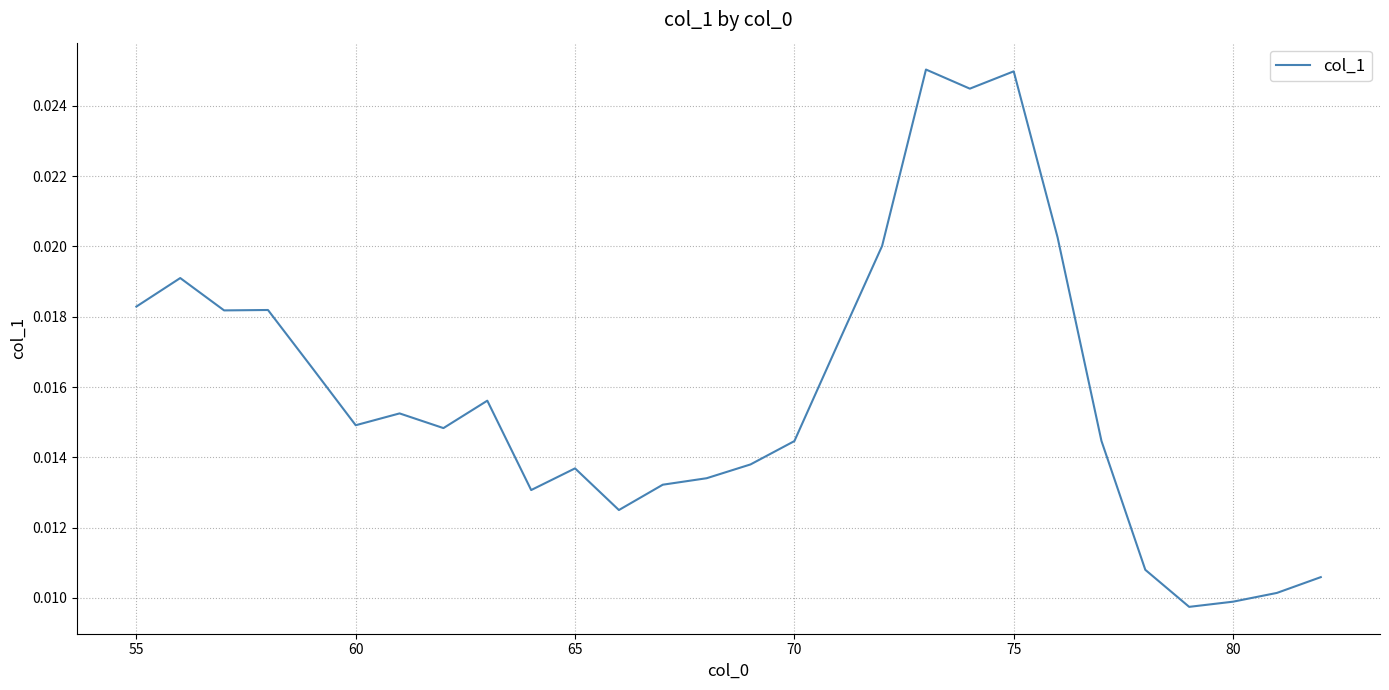

How many lines are shown in the chart?

1